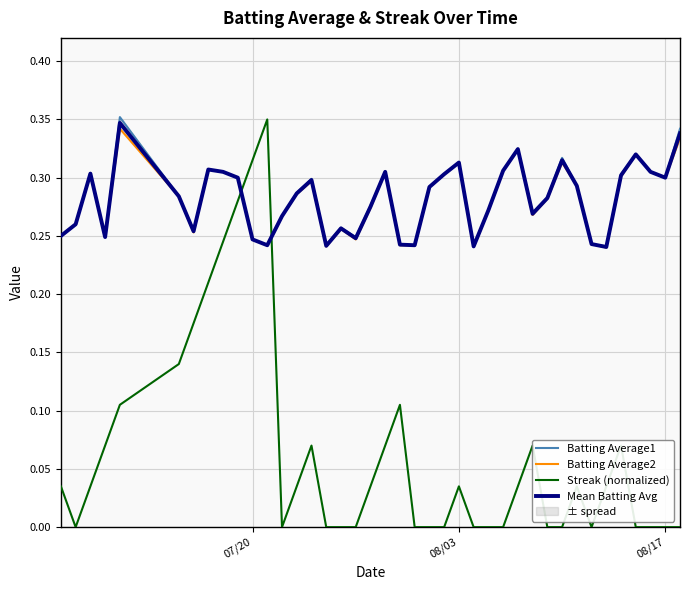

How many times do Mean Batting Avg and Streak (normalized) cross each other?

2